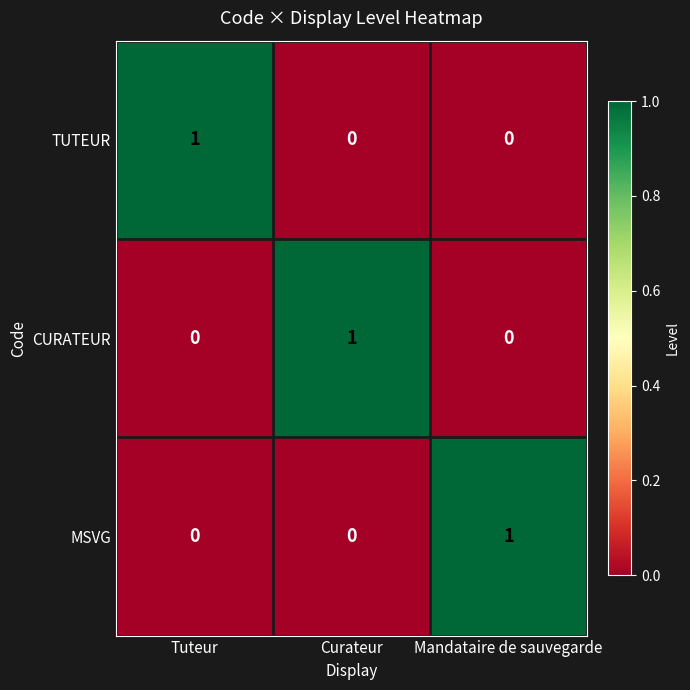

Count the number of categories in the chart.

3